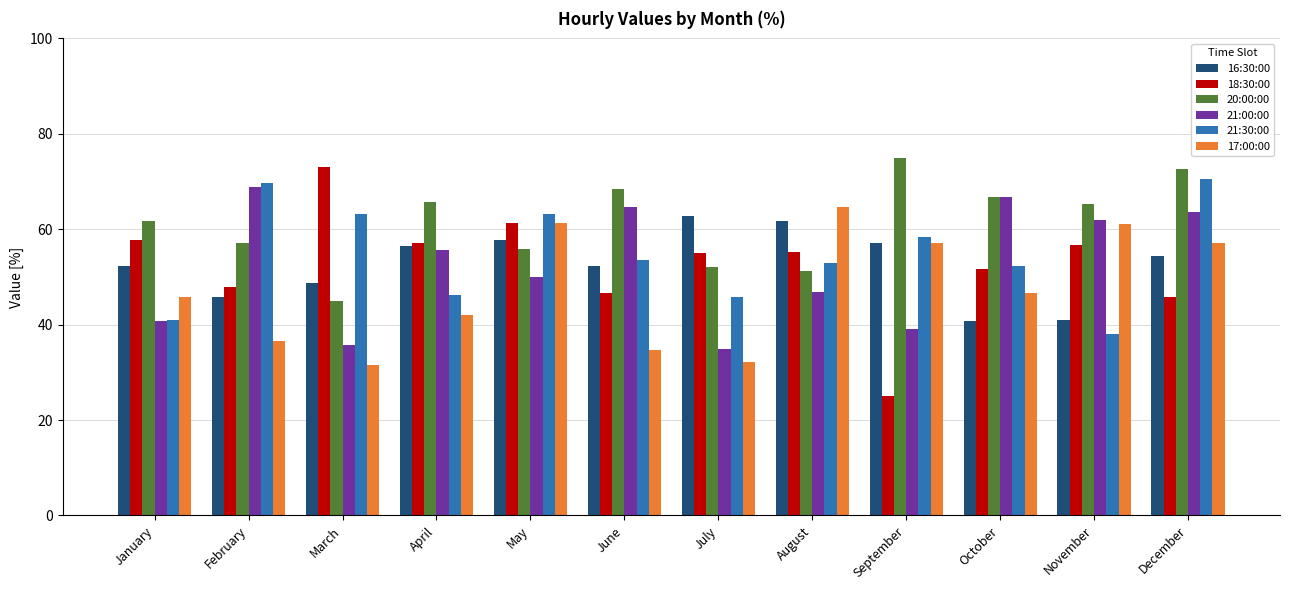

Is it true that 21:00:00 equals 39.1 at September?

True